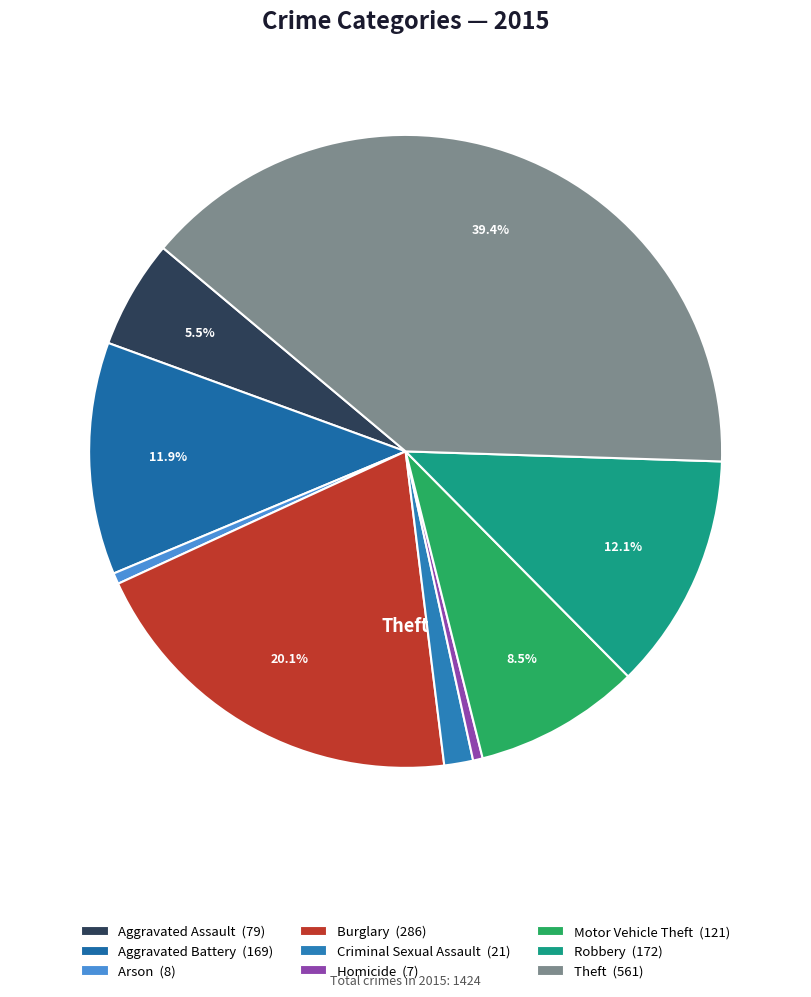

Count the number of slices in the pie.

9